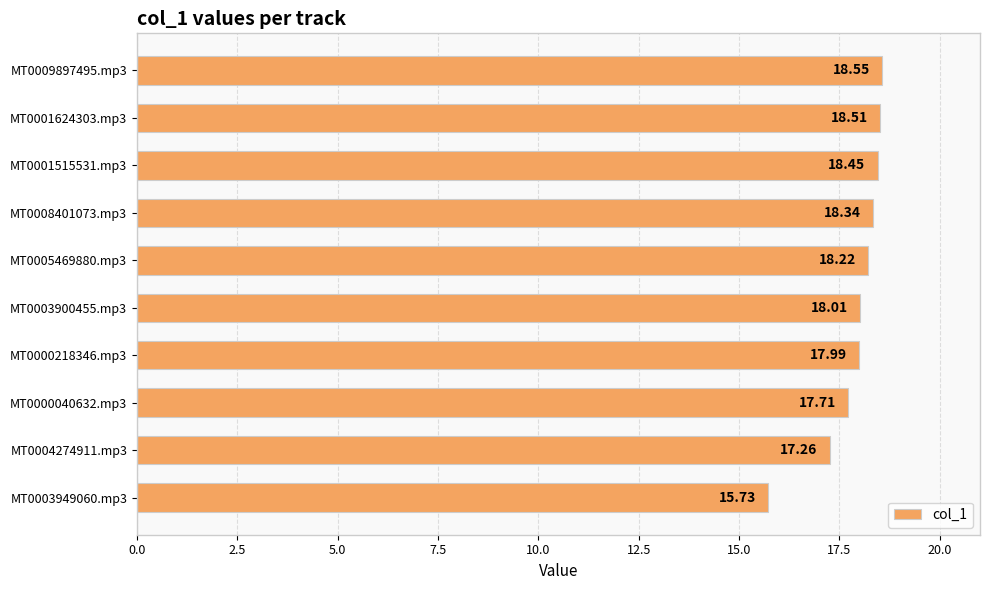

What is the ratio of the value at MT0009897495.mp3 to the value at MT0005469880.mp3?

1.0